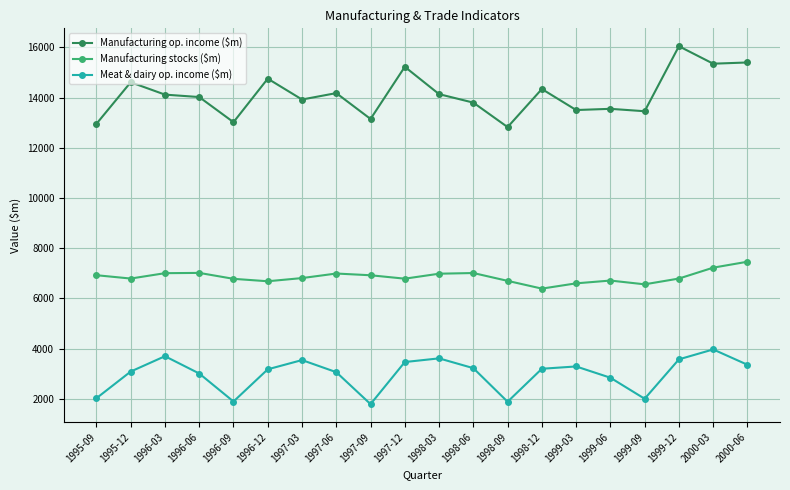

What are all the series names shown in the legend?

Manufacturing op. income ($m), Manufacturing stocks ($m), Meat & dairy op. income ($m)